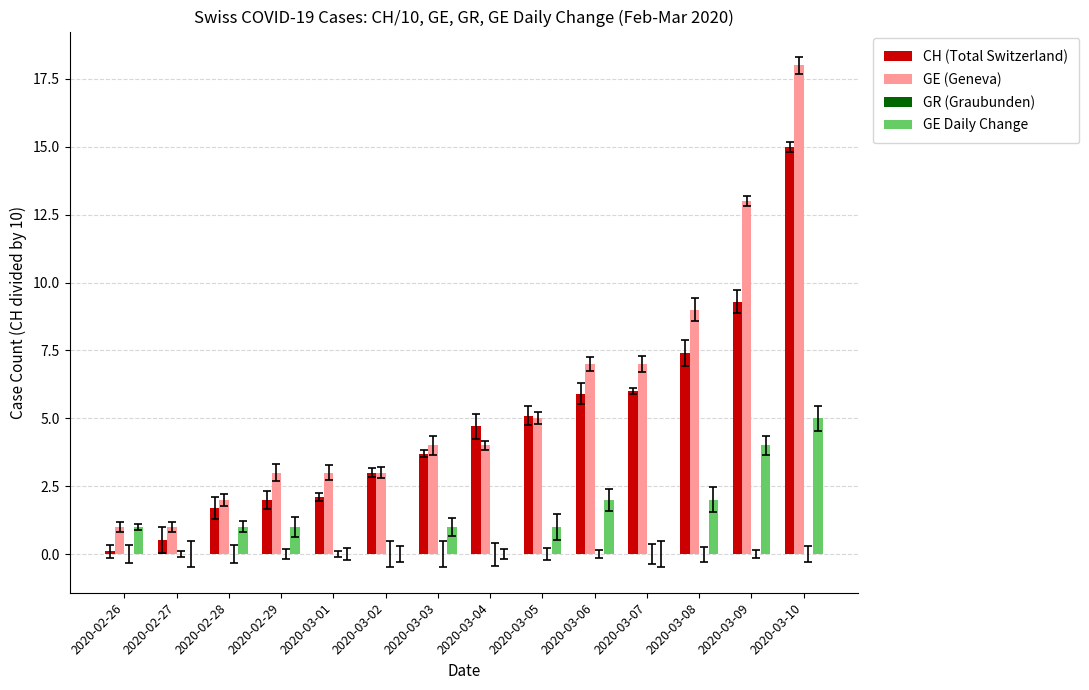

Are the bars grouped side by side (vs. stacked)?

Yes